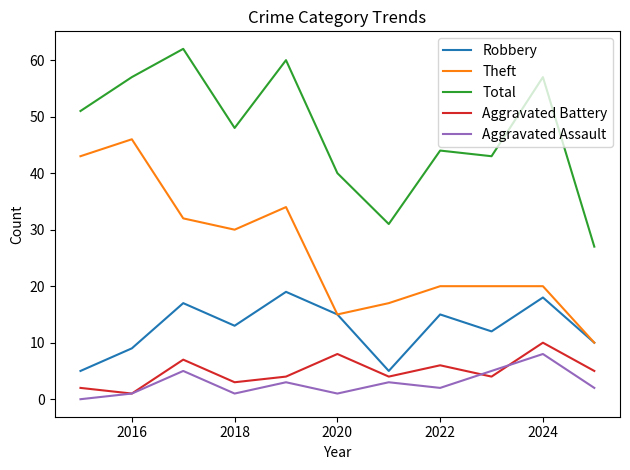

True or false: Total and Robbery intersect in this chart.

False